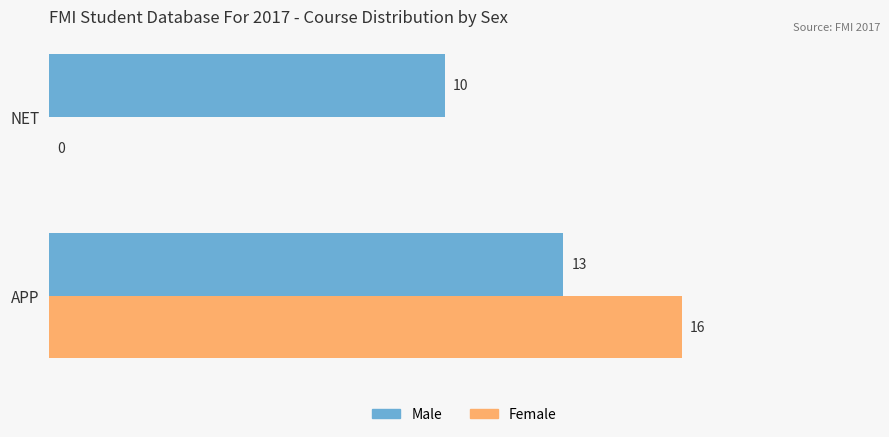

At which label does Male reach its peak?

APP